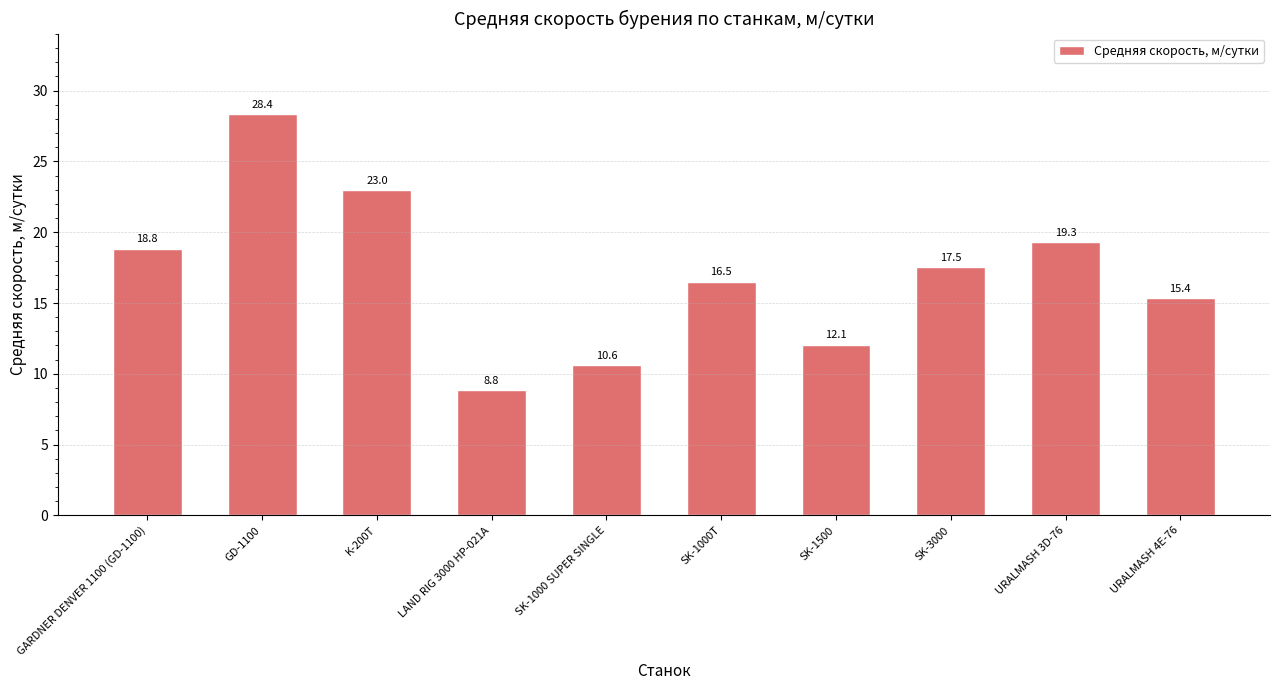

List the labels in order of value, smallest first.

LAND RIG 3000 HP-021A, SK-1000 SUPER SINGLE, SK-1500, URALMASH 4E-76, SK-1000T, SK-3000, GARDNER DENVER 1100 (GD-1100), URALMASH 3D-76, K-200T, GD-1100